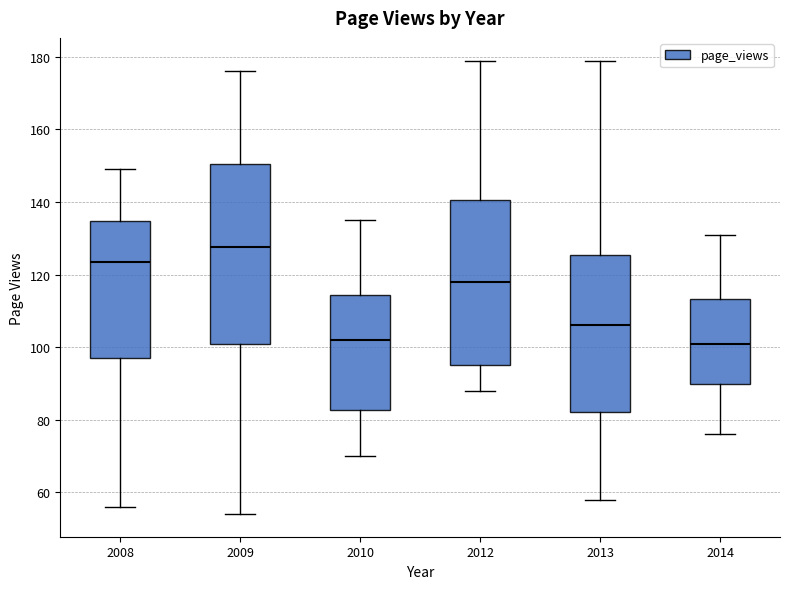

Reading left to right, transcribe this box plot: for each box, give where its median line is, the range the box spans, and where its two whiskers end, as read against the y-axis. The values are not printed on the chart, so give them approximately, as read against the axis.

2008: median 124, box 98 to 134, whiskers 56 to 150
2009: median 128, box 100 to 150, whiskers 54 to 176
2010: median 102, box 82 to 114, whiskers 70 to 136
2012: median 118, box 96 to 140, whiskers 88 to 180
2013: median 106, box 82 to 126, whiskers 58 to 180
2014: median 102, box 90 to 114, whiskers 76 to 132